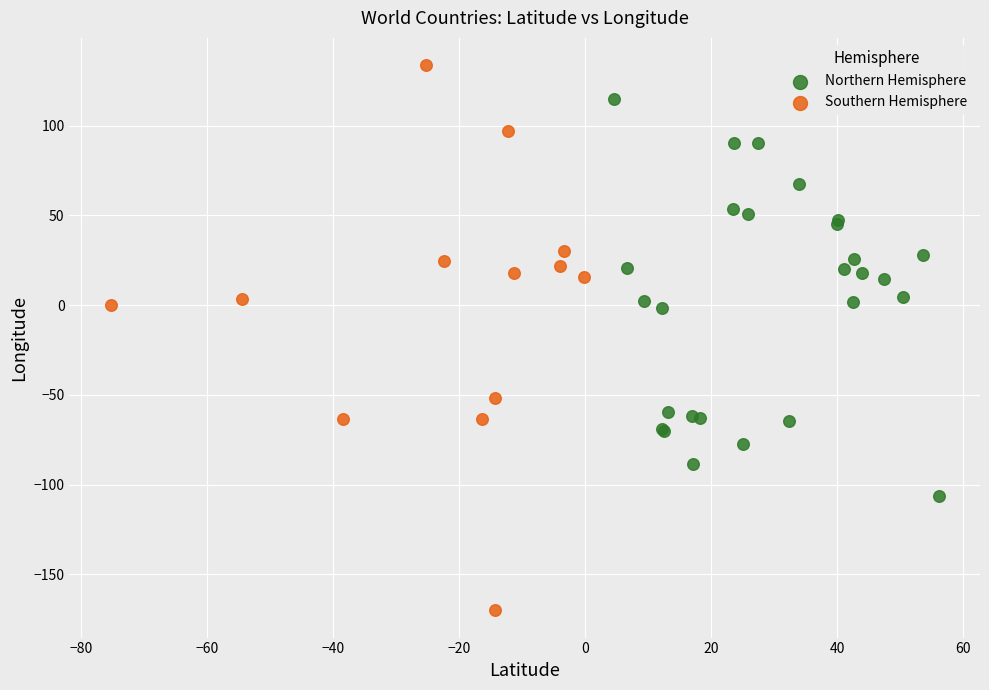

Which series reaches the minimum Y coordinate?

Southern Hemisphere